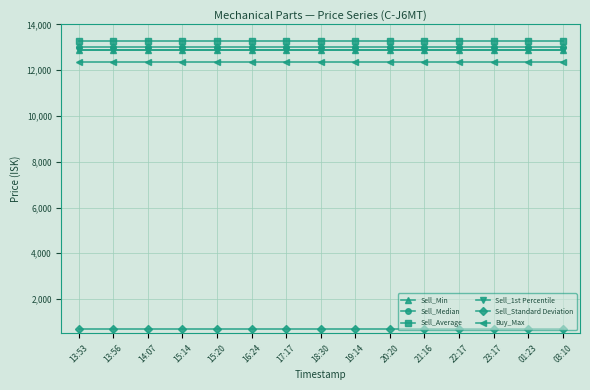

True or false: Sell_Min and Sell_Median intersect in this chart.

False